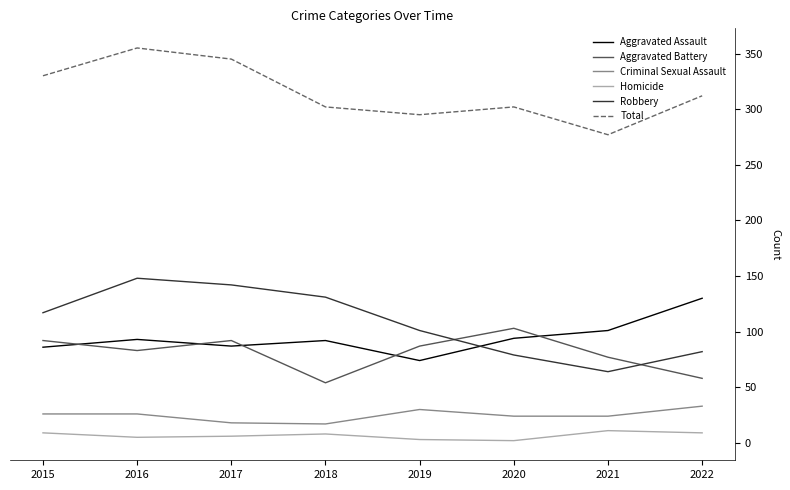

What is the total value across all series at 2015?

660